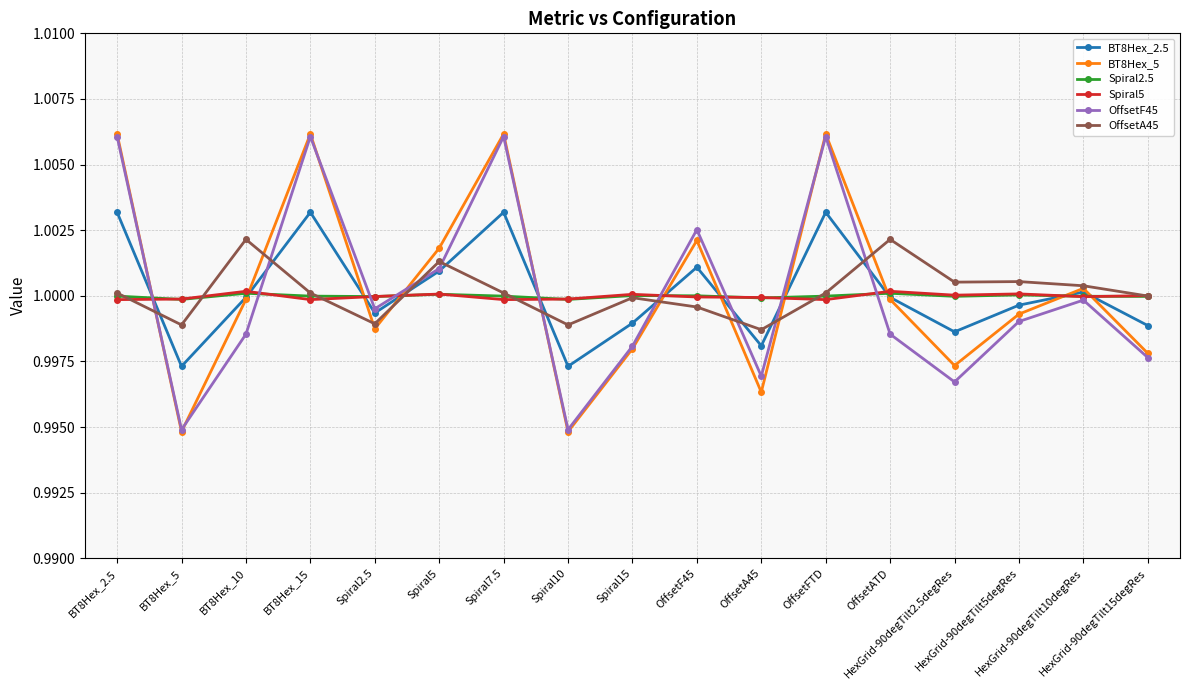

Is it true that BT8Hex_2.5 equals 1.7 at OffsetATD?

False